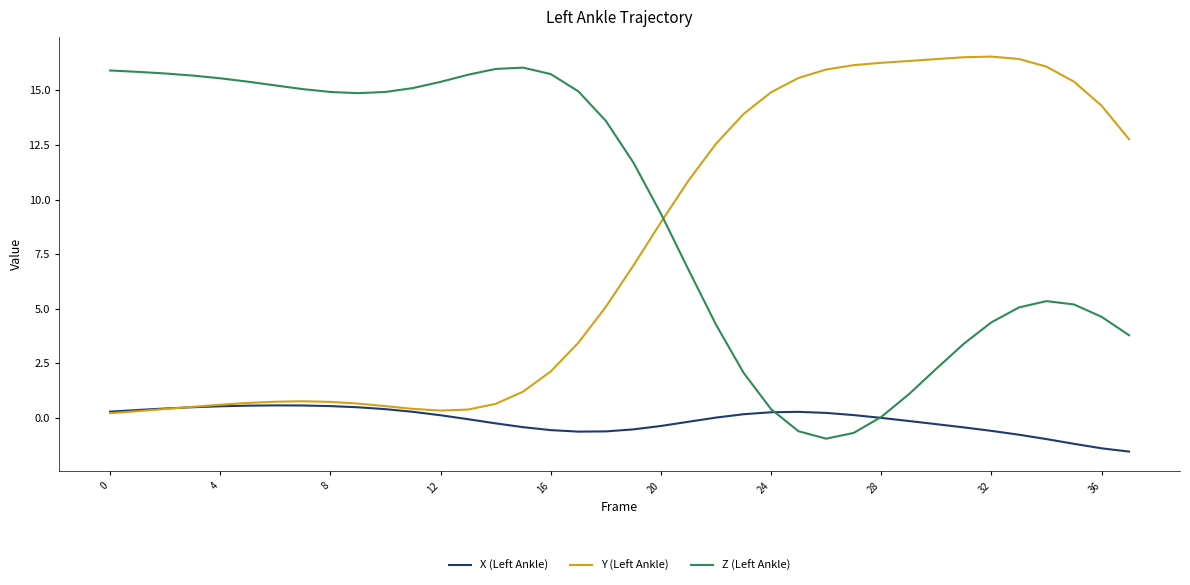

Which series has the largest total across all categories?

Z (Left Ankle)